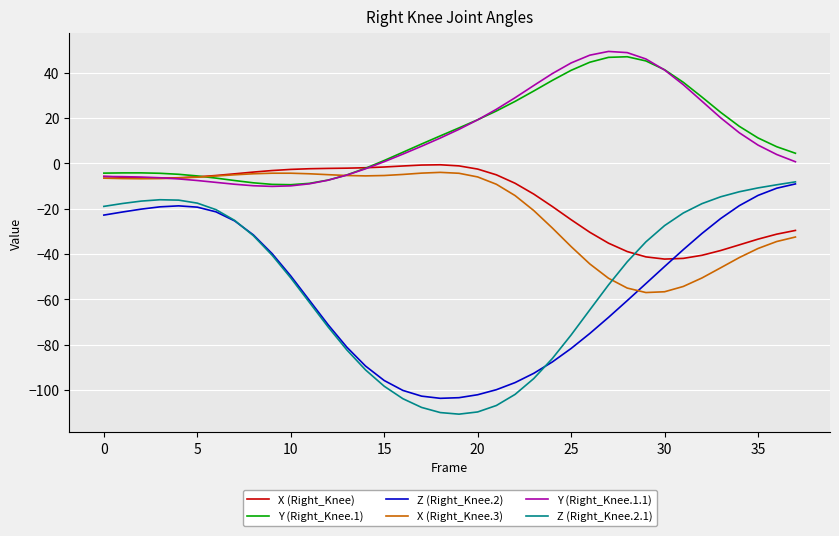

What is the greatest value displayed?

49.5